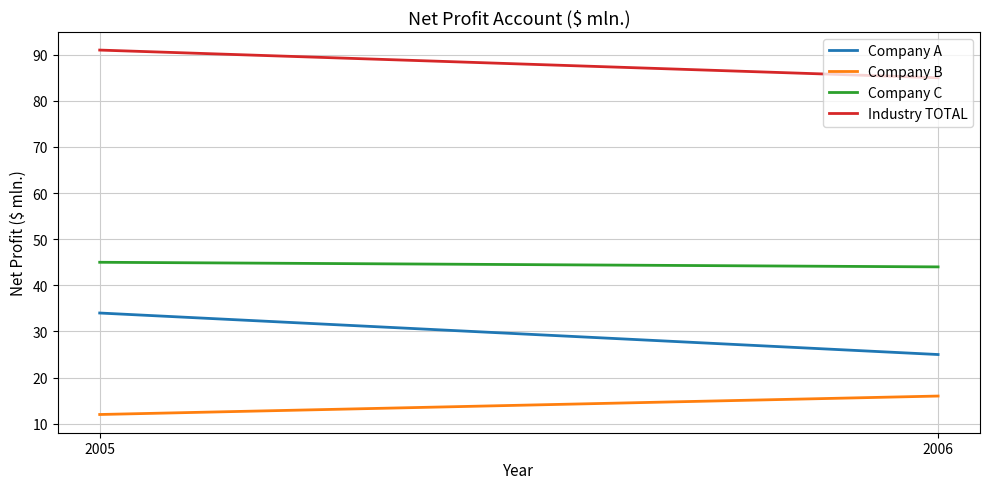

Reading left to right, extract all data points from this chart.

Company A: 2005=34	2006=25
Company B: 2005=12	2006=16
Company C: 2005=45	2006=44
Industry TOTAL: 2005=91	2006=85